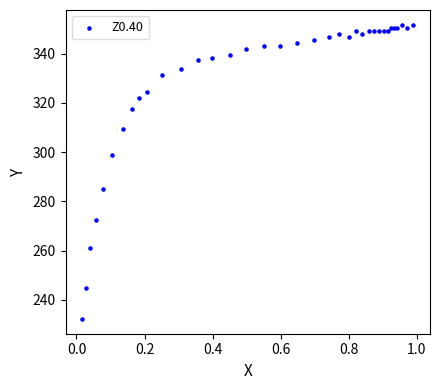

What Y value in the scatter plot is closest to 291?

285.1